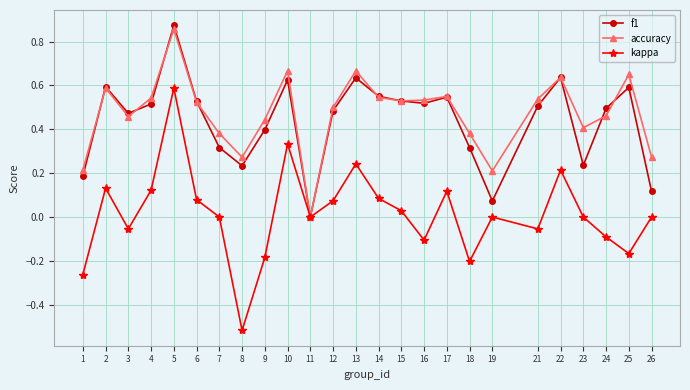

How many lines are shown in the chart?

3